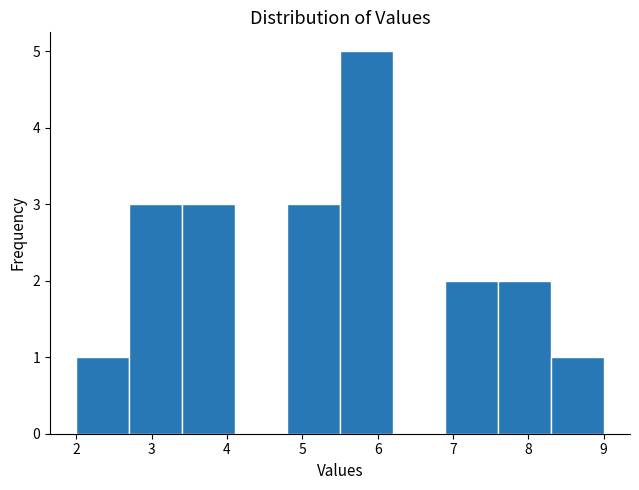

Reading left to right, list every bar in this chart as the range it spans on the x-axis followed by its height. The values are not printed on the chart, so give them approximately, as read against the axis.

2.0 to 2.7: 1
2.7 to 3.4: 3
3.4 to 4.1: 3
4.1 to 4.8: 0
4.8 to 5.5: 3
5.5 to 6.2: 5
6.2 to 6.9: 0
6.9 to 7.6: 2
7.6 to 8.3: 2
8.3 to 9.0: 1